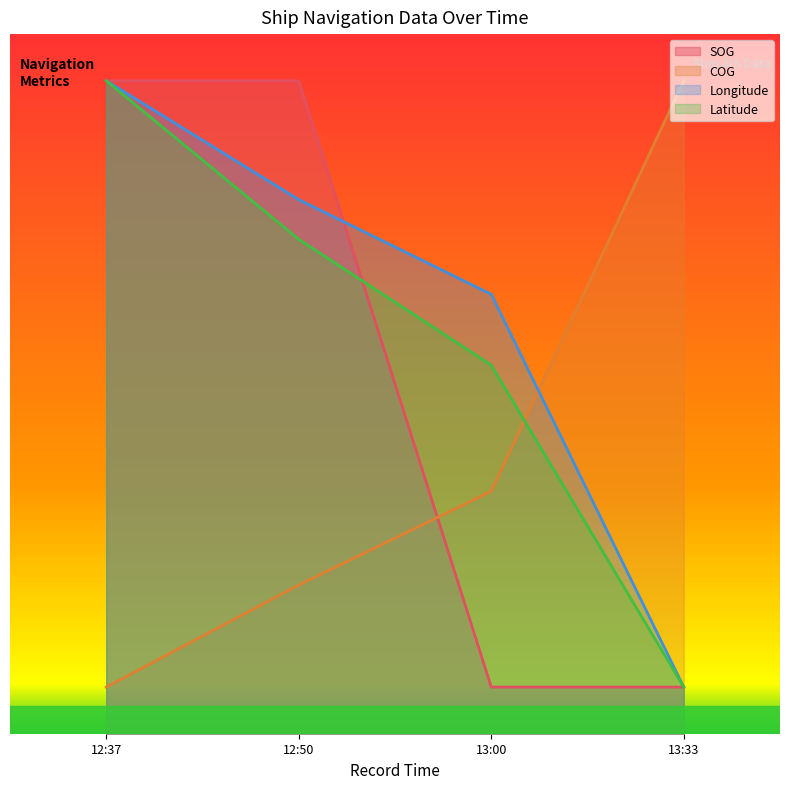

Which has a higher value, 12:37 or 13:33?

12:37